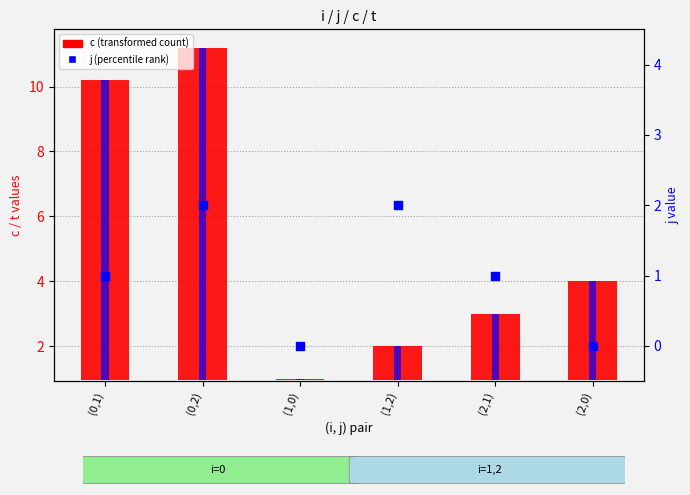

At which category is the sum across all series the highest?

(0,2)